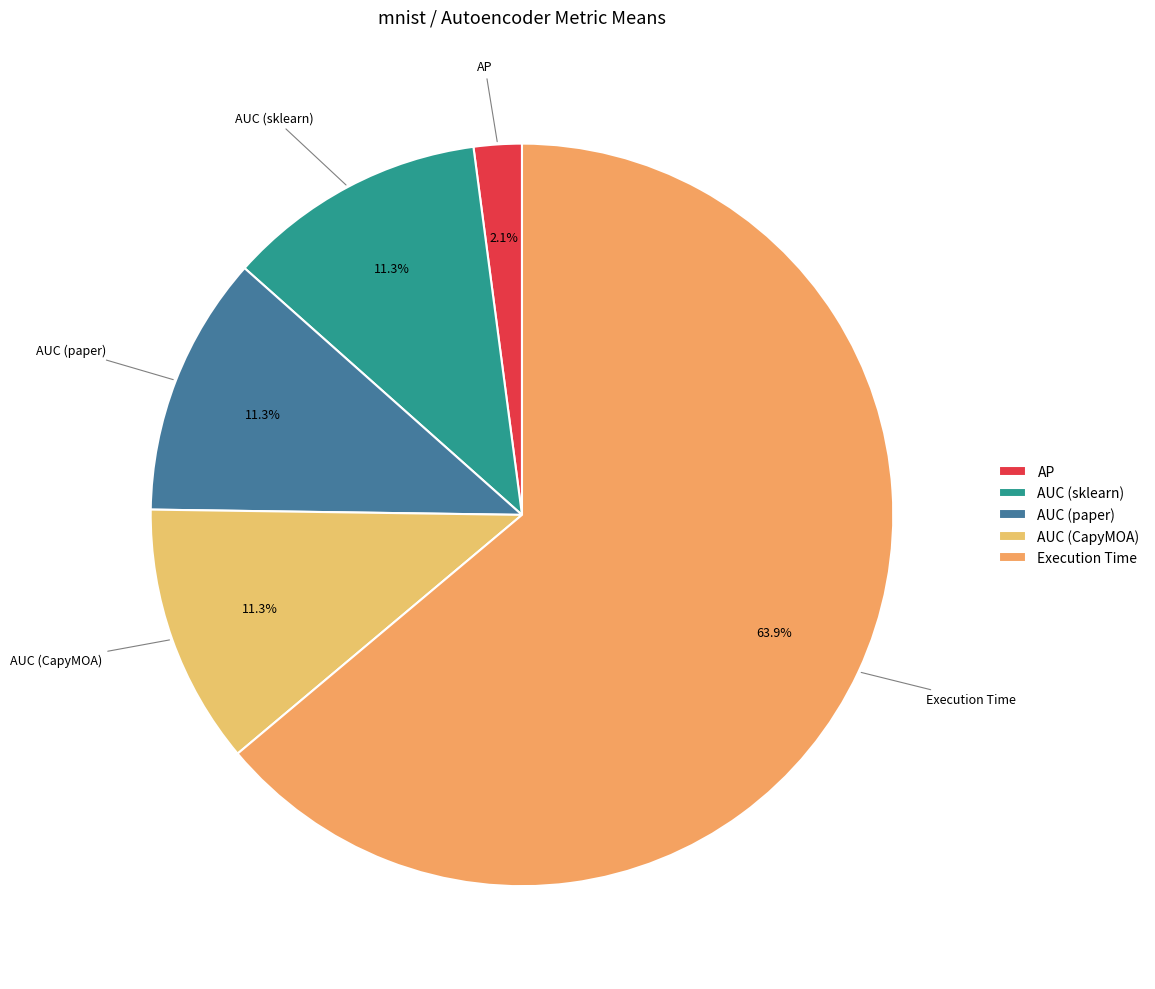

Is Execution Time the majority of the pie?

Yes